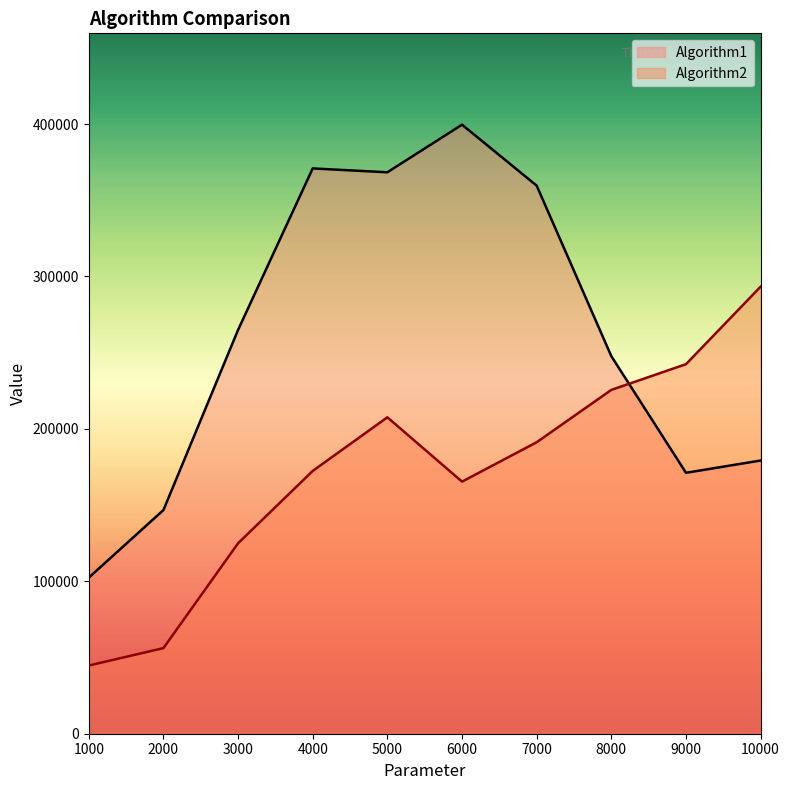

Which series ends up on top after the final intersection of Algorithm1 and Algorithm2?

Algorithm2